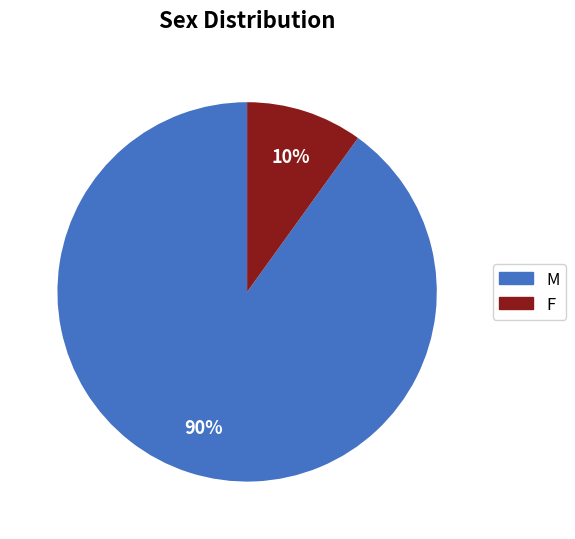

Rank the categories by value from lowest to highest.

F, M